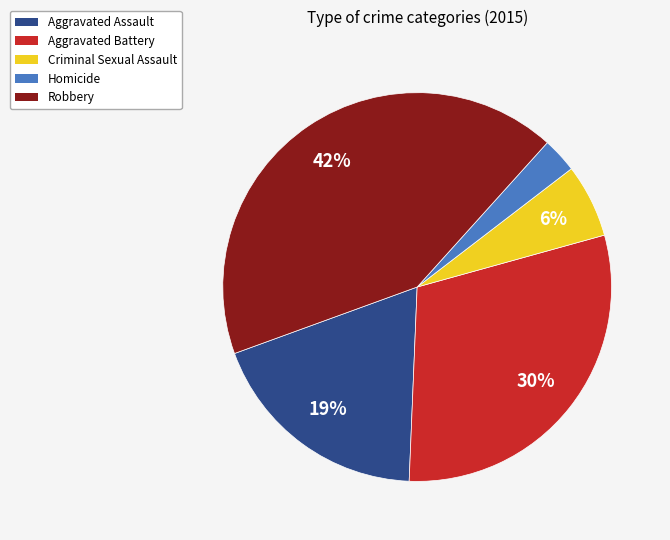

Rank the categories by value from highest to lowest.

Robbery, Aggravated Battery, Aggravated Assault, Criminal Sexual Assault, Homicide